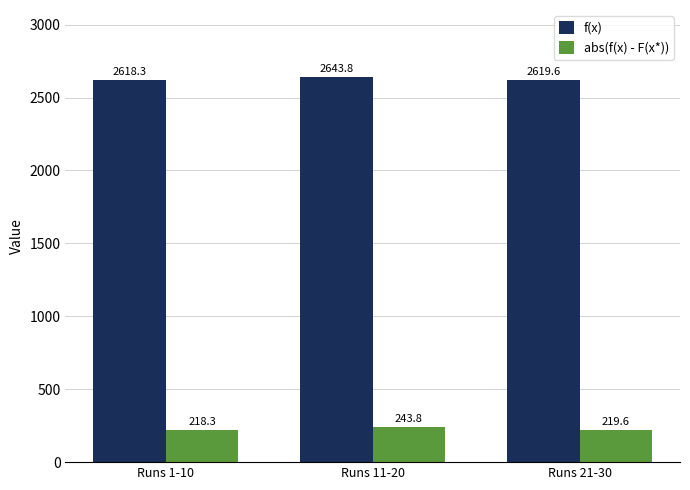

What is the difference between the f(x) values at Runs 21-30 and Runs 1-10?

1.3